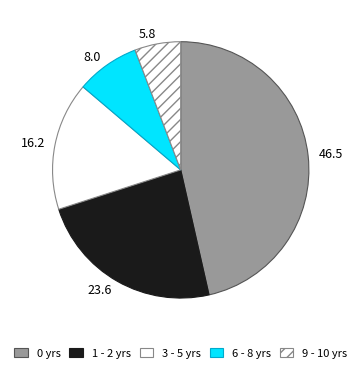

Which slice is the largest?

0 yrs